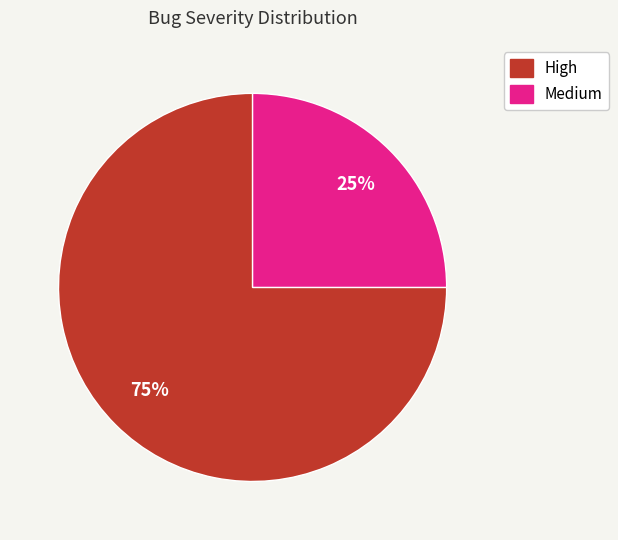

What is the ratio of the value at High to the value at Medium?

3.0